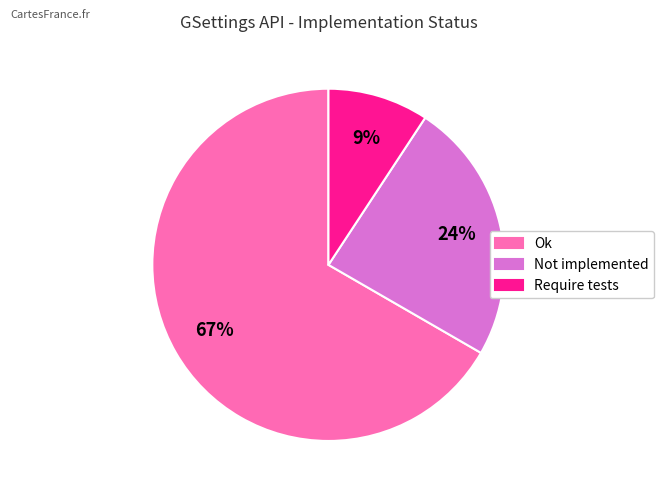

Approximately how many times larger is the value at Require tests compared to Not implemented?

0.4